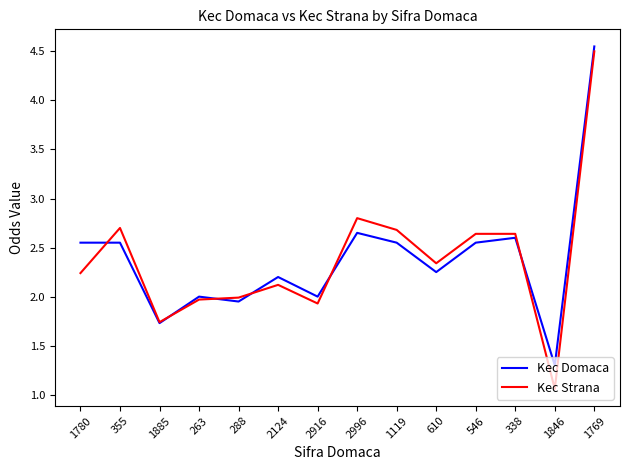

At 1846, list the series in order from smallest to largest.

Kec Strana, Kec Domaca